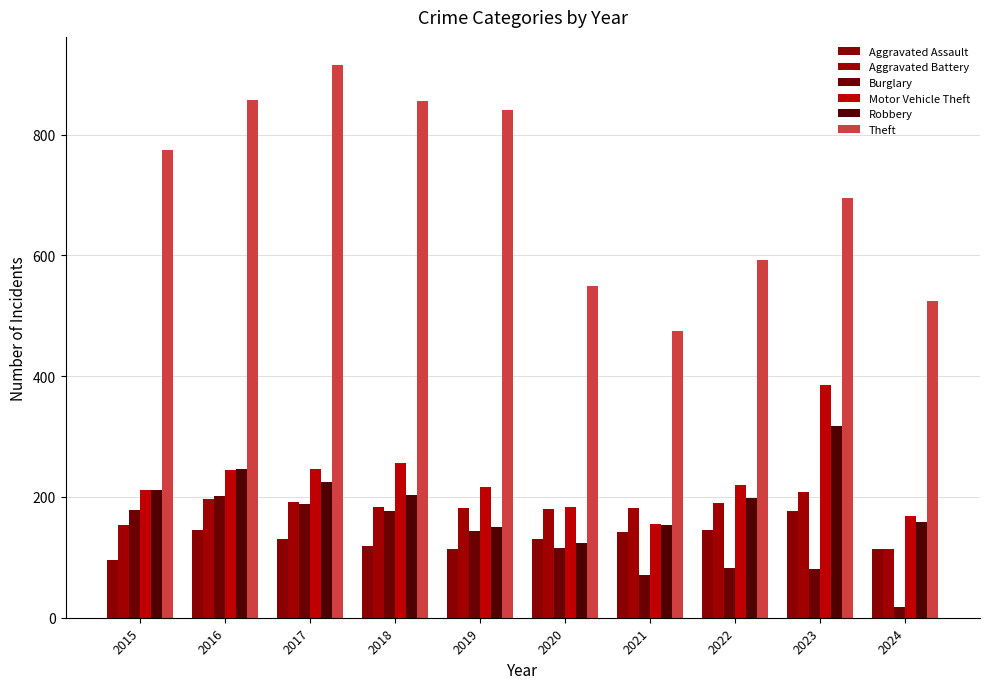

Reading right to left, transcribe all the data shown in this chart.

Aggravated Assault: 2024=114	2023=177	2022=146	2021=142	2020=131	2019=113	2018=119	2017=131	2016=146	2015=95
Aggravated Battery: 2024=114	2023=209	2022=190	2021=182	2020=180	2019=182	2018=183	2017=191	2016=196	2015=154
Burglary: 2024=17	2023=81	2022=82	2021=71	2020=115	2019=143	2018=176	2017=189	2016=201	2015=178
Motor Vehicle Theft: 2024=169	2023=385	2022=219	2021=156	2020=184	2019=216	2018=256	2017=247	2016=245	2015=211
Robbery: 2024=159	2023=317	2022=198	2021=153	2020=124	2019=150	2018=204	2017=224	2016=247	2015=212
Theft: 2024=524	2023=695	2022=592	2021=474	2020=550	2019=841	2018=856	2017=916	2016=858	2015=774